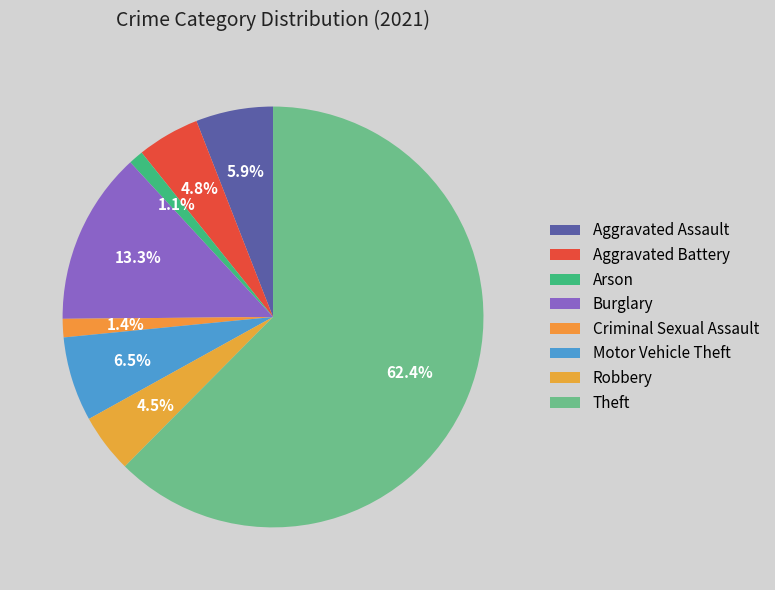

Is there any slice that represents more than half of the pie?

Yes